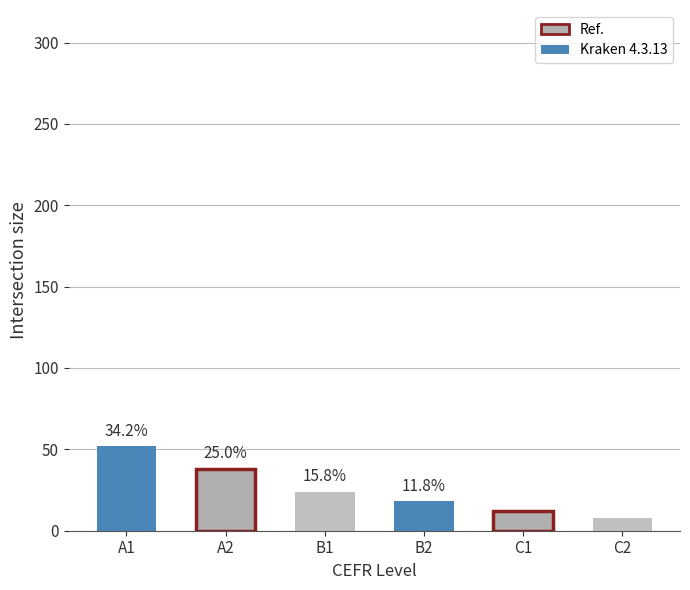

At which label does the data first exceed 24?

A1